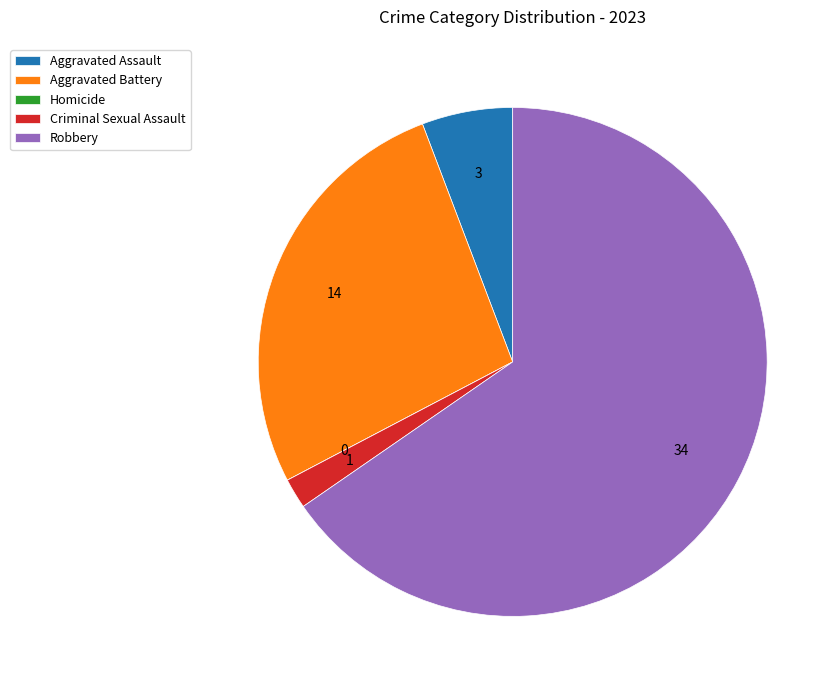

Which category has the biggest portion of the pie?

Robbery